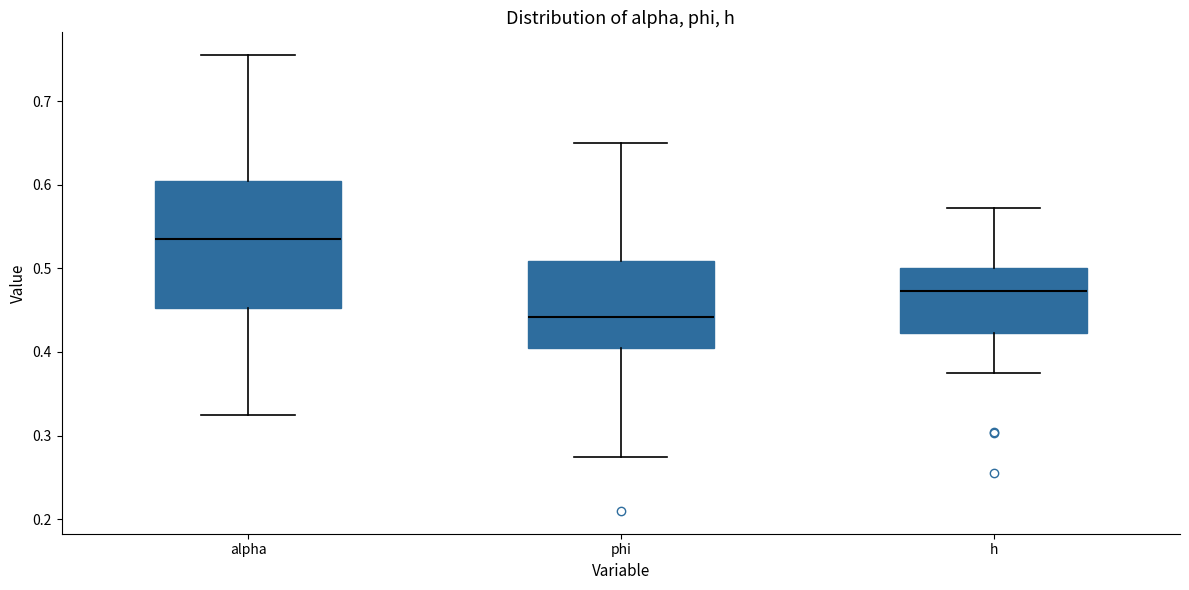

Reading left to right, transcribe this box plot: for each box, give where its median line is, the range the box spans, and where its two whiskers end, as read against the y-axis. The values are not printed on the chart, so give them approximately, as read against the axis.

alpha: median 0.54, box 0.45 to 0.60, whiskers 0.32 to 0.76
phi: median 0.44, box 0.40 to 0.51, whiskers 0.27 to 0.65
h: median 0.47, box 0.42 to 0.50, whiskers 0.37 to 0.57